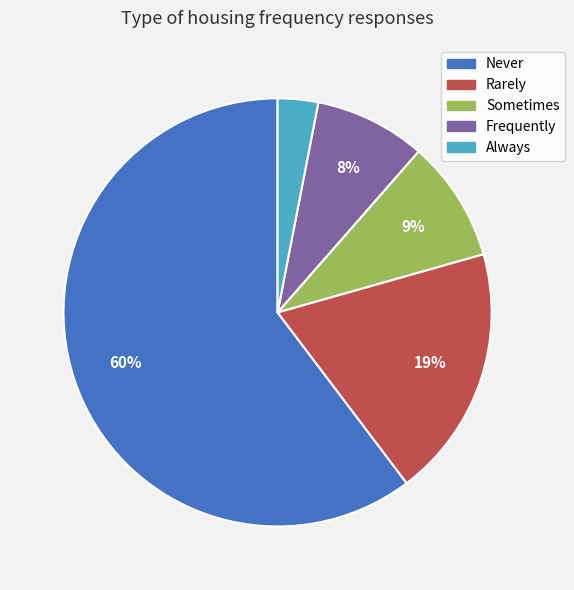

What is the majority slice?

Never